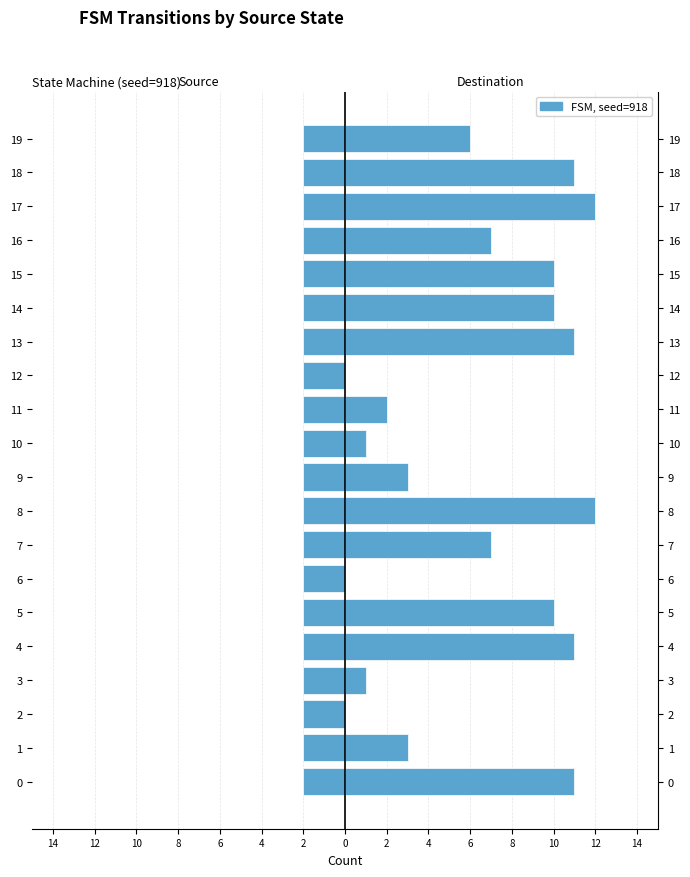

At how many categories does at least one series exceed 3?

12